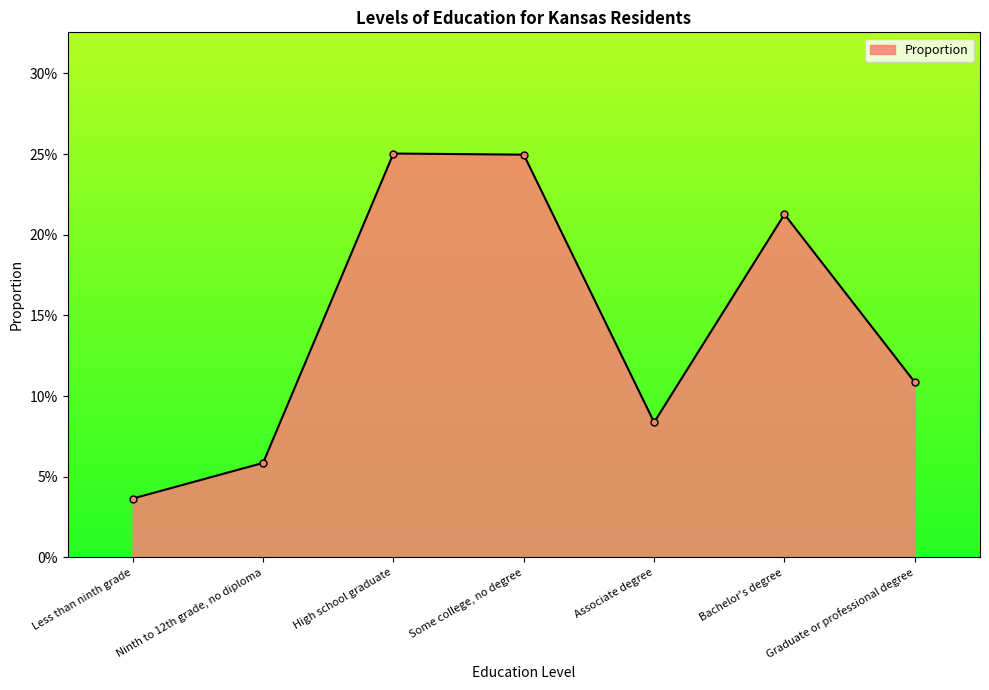

Does the chart have visible grid lines?

No